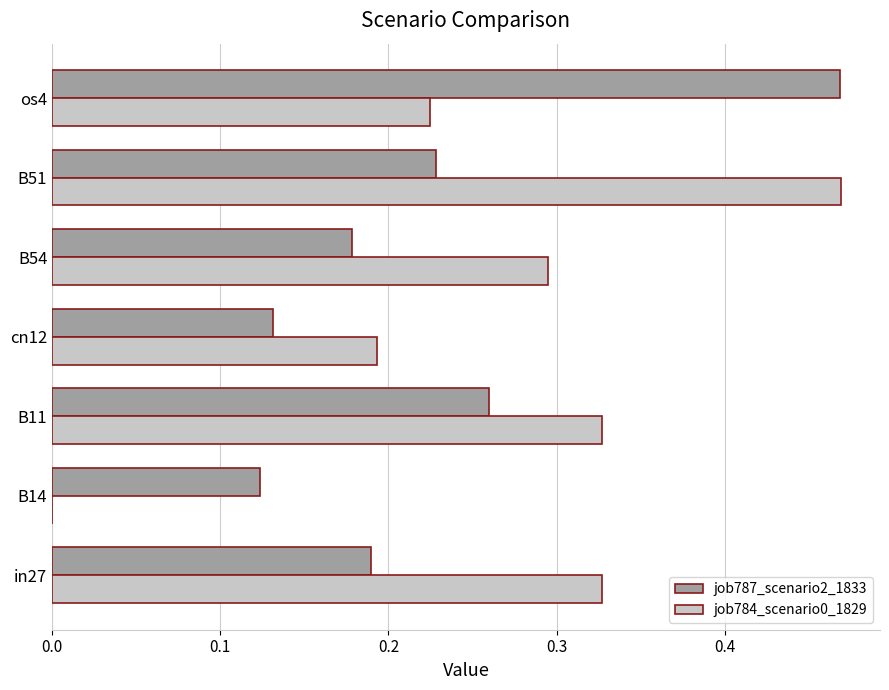

Between B14 and os4, which series saw the biggest shift?

job787_scenario2_1833